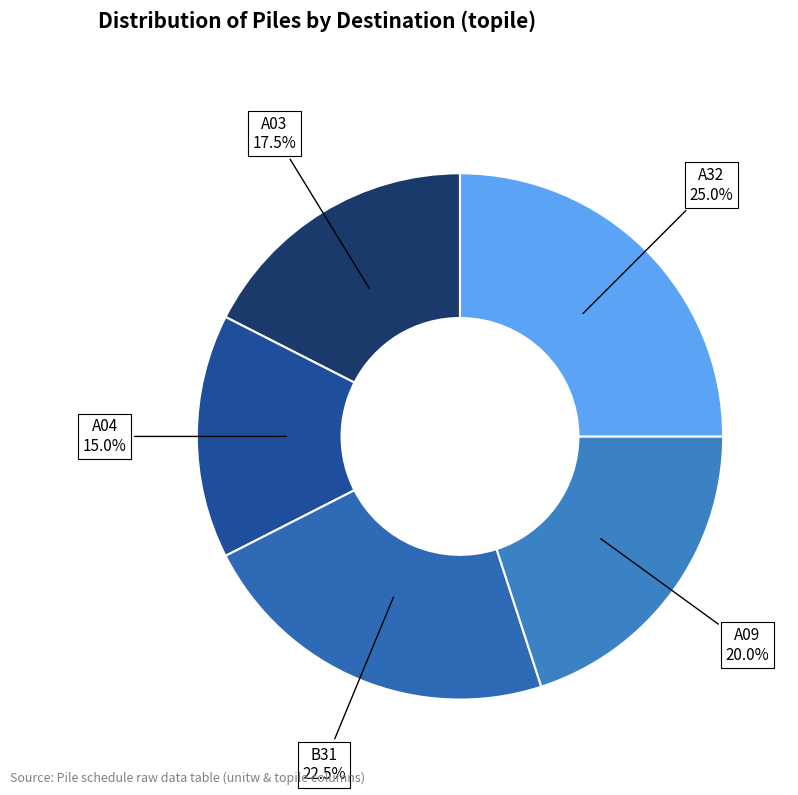

How many slices are in this pie chart?

5